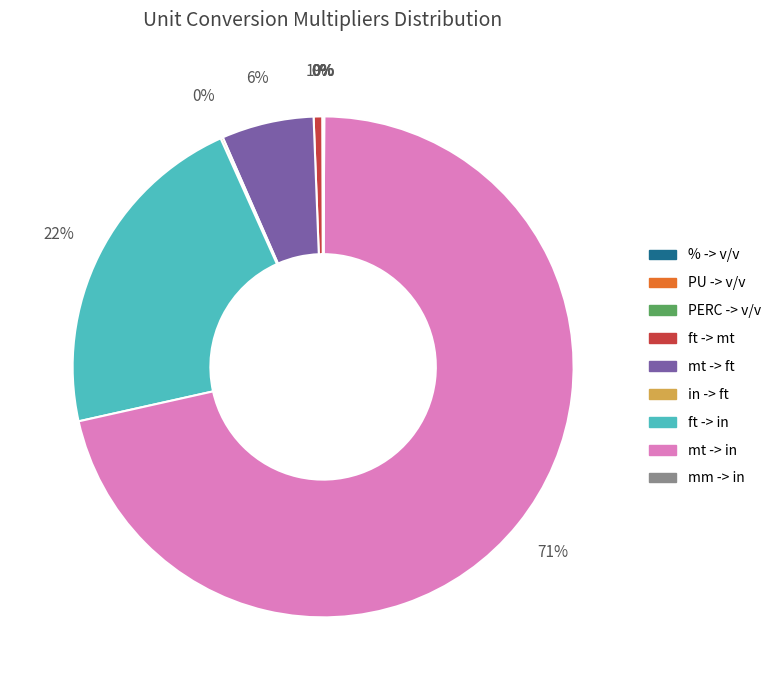

To the nearest percent, what is the difference between the largest and smallest slice percentages?

71%